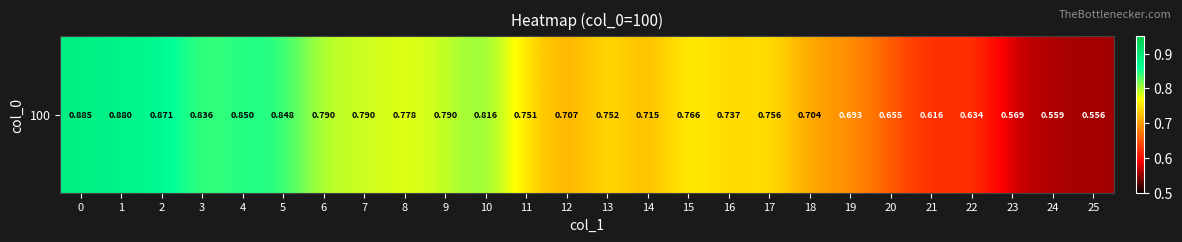

Rank the categories by value from lowest to highest.

25, 24, 23, 21, 22, 20, 19, 18, 12, 14, 16, 11, 13, 17, 15, 8, 9, 6, 7, 10, 3, 5, 4, 2, 1, 0